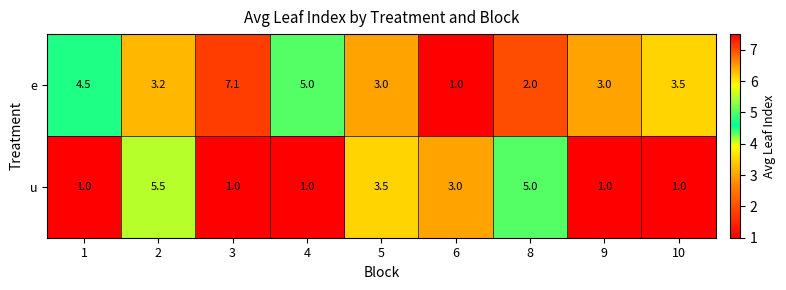

Is it true that u equals 1.0 at 1?

True